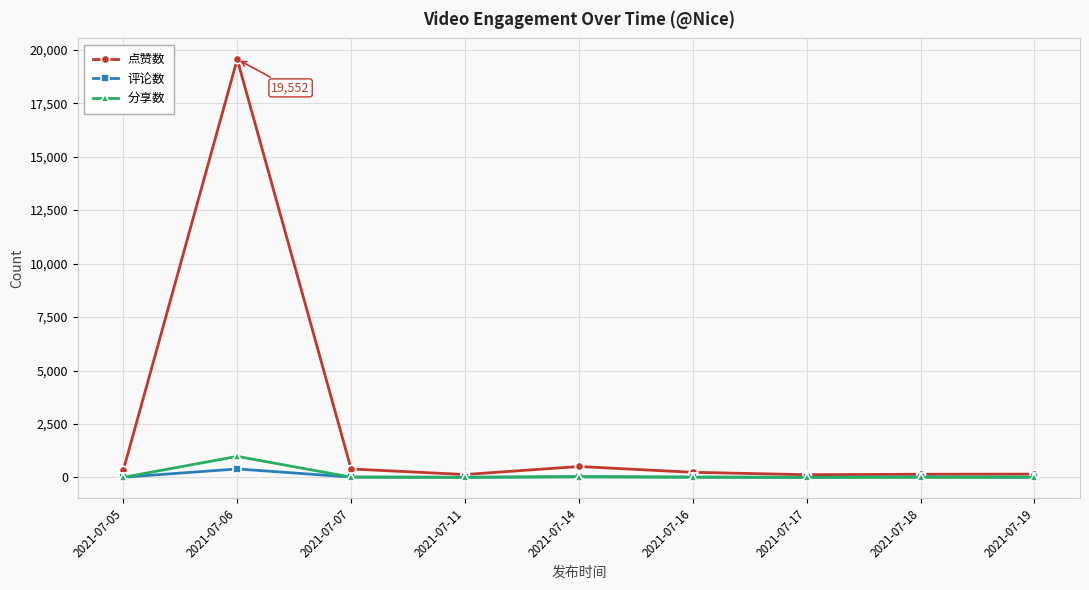

What is the difference between the second highest and second lowest values in the 点赞数 series?

375